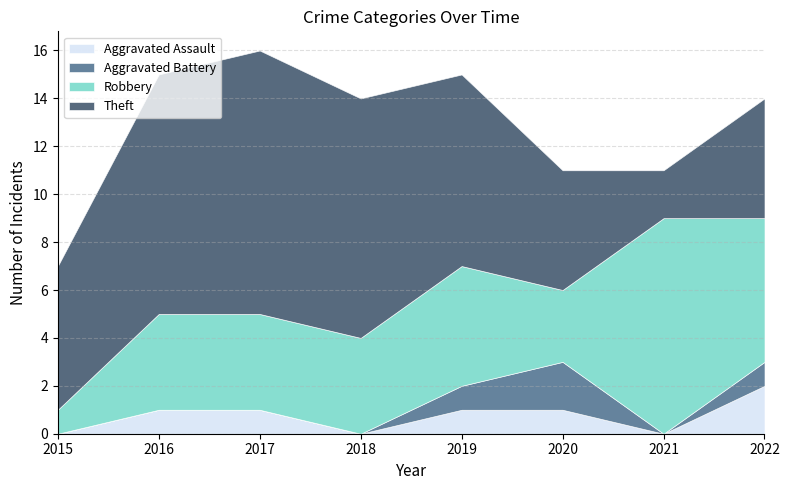

What is the total value across all series at 2017?

16